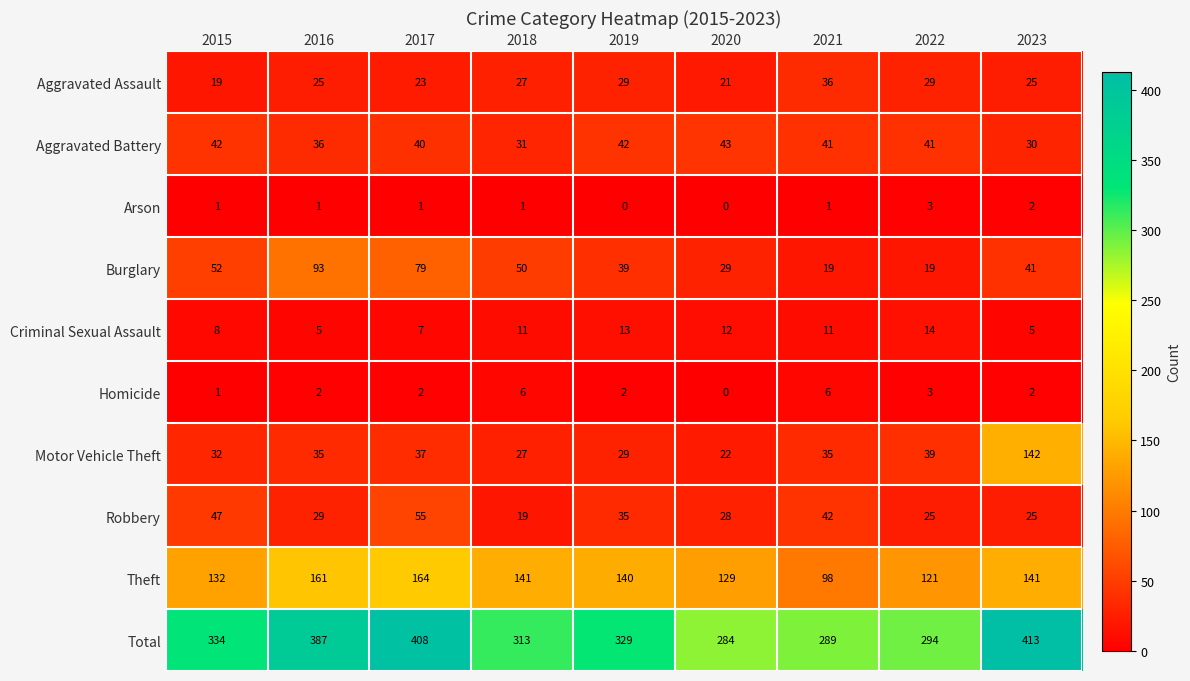

What is the sum of all Arson values?

10